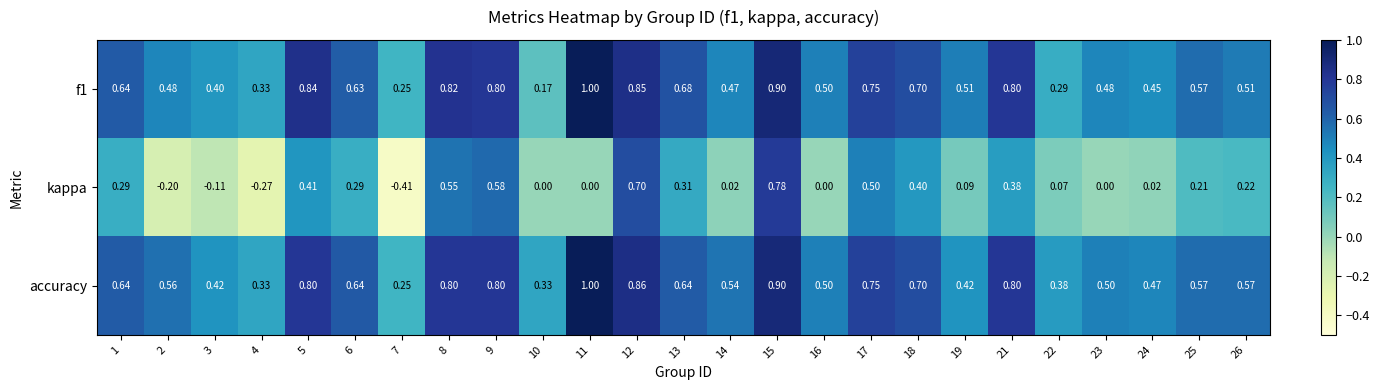

Which series has the largest range (max minus min)?

kappa